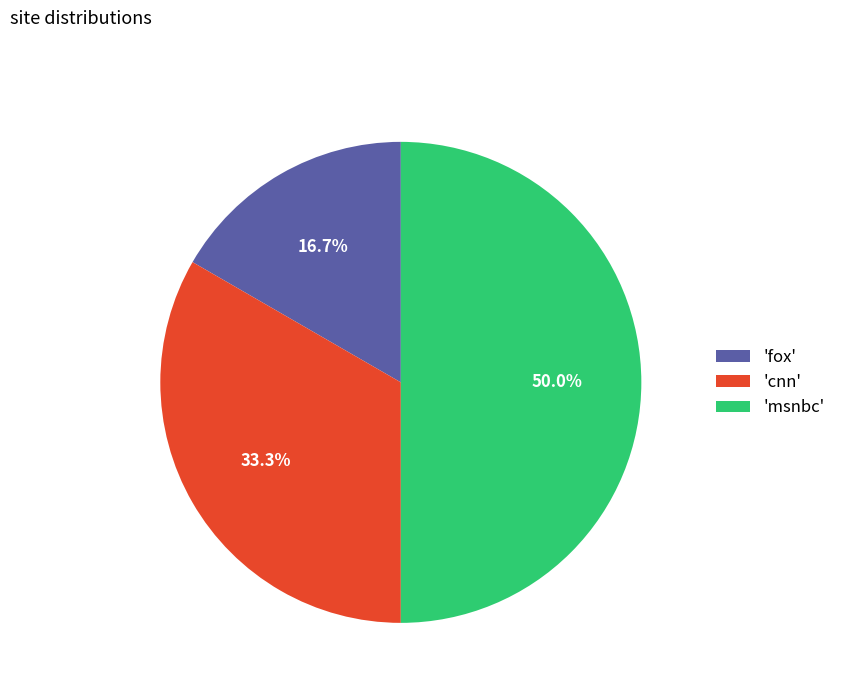

Does 'cnn' account for over 50% of the chart?

No